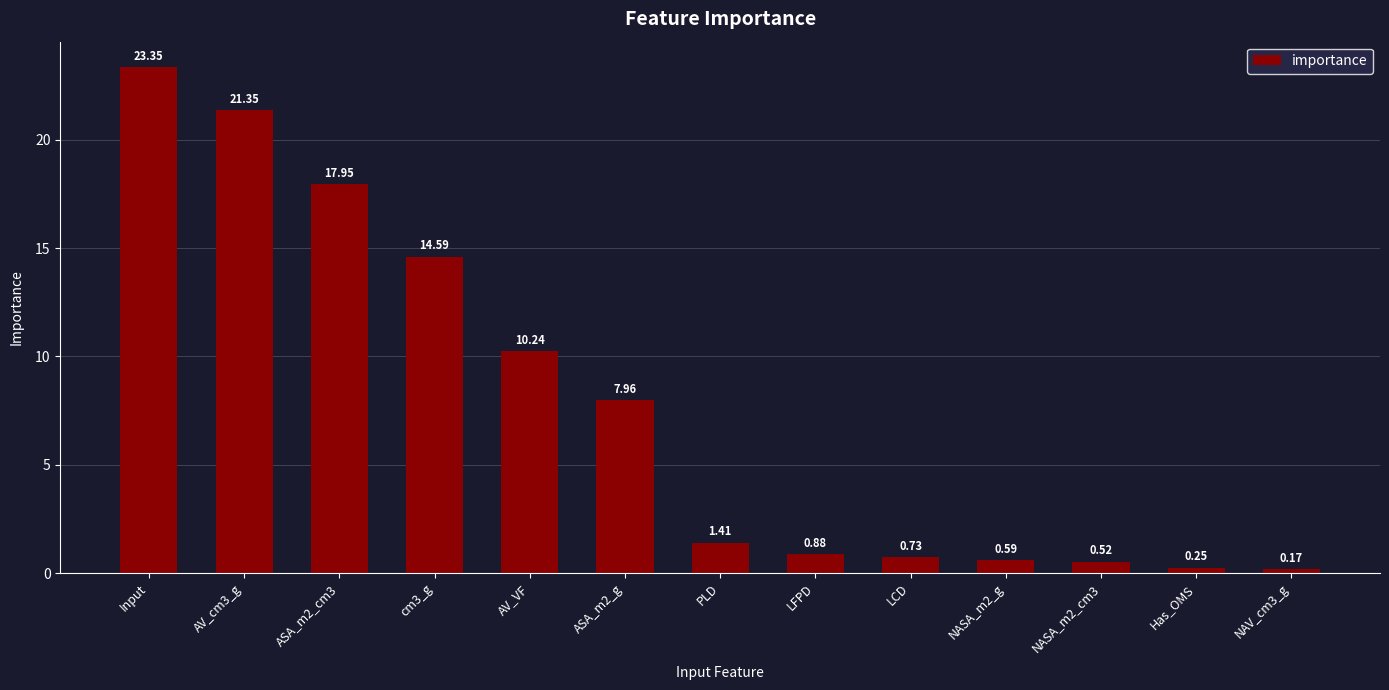

What is the label of the 7th bar from the left?

PLD